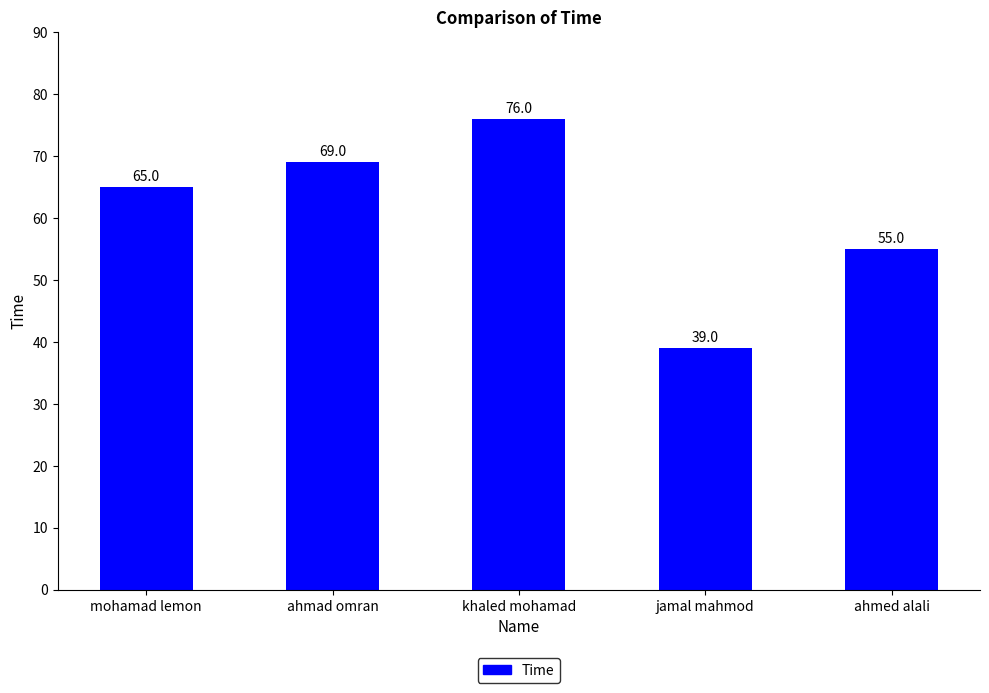

True or false: the data shows 55 at ahmed alali.

True